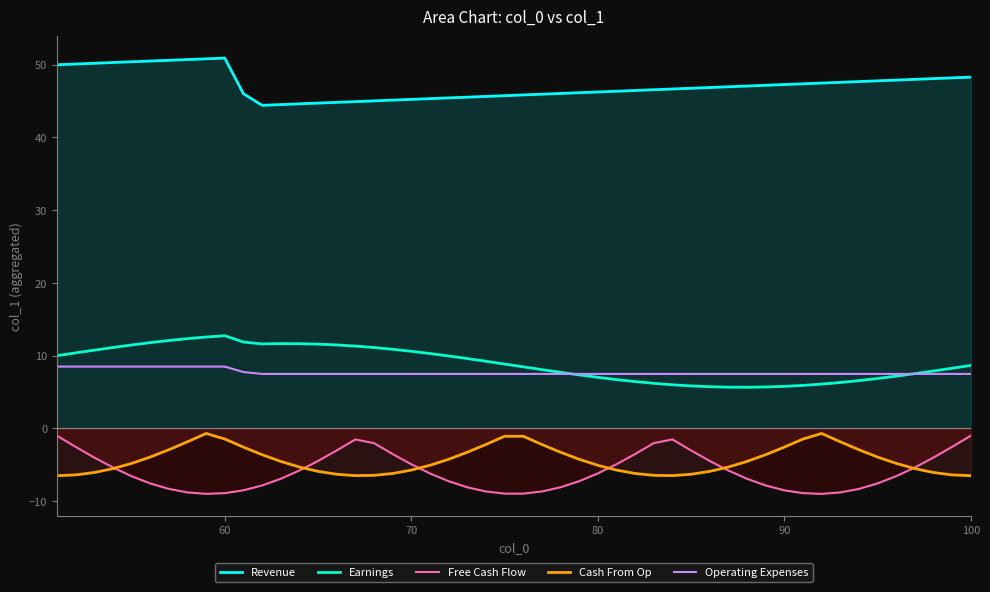

What is the maximum value for Operating Expenses?

8.5